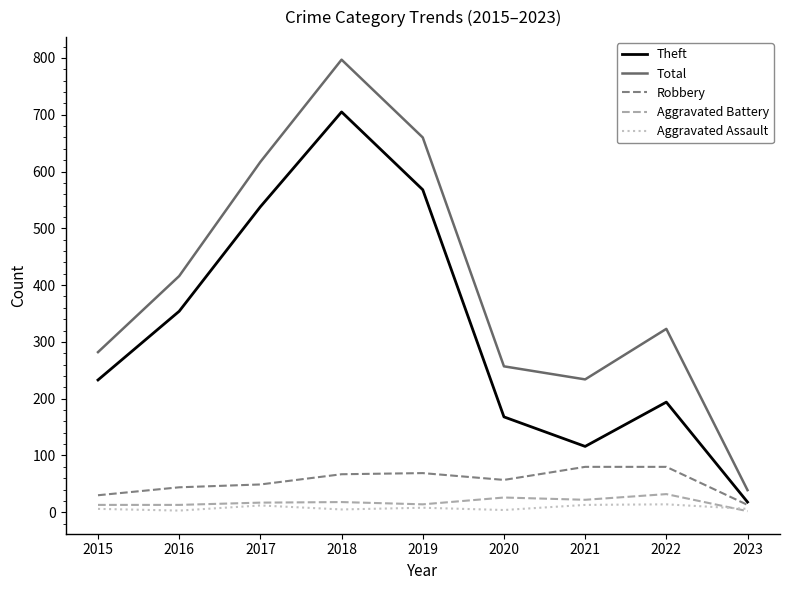

Rank the categories by Theft value from lowest to highest.

2023, 2021, 2020, 2022, 2015, 2016, 2017, 2019, 2018